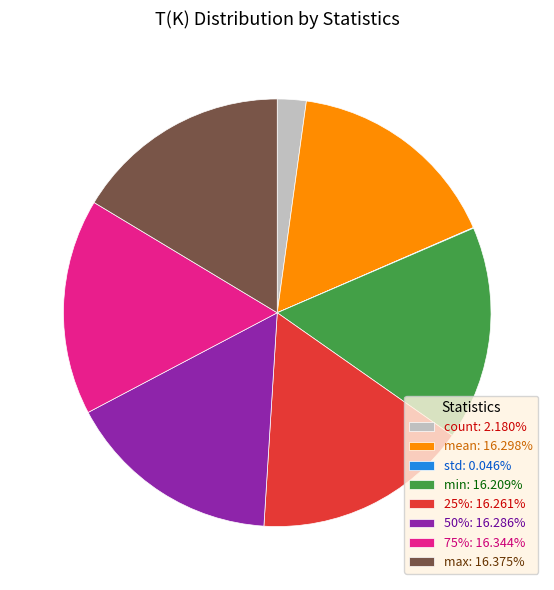

Is the sum of mean: 16.298% and max: 16.375% greater than half?

No